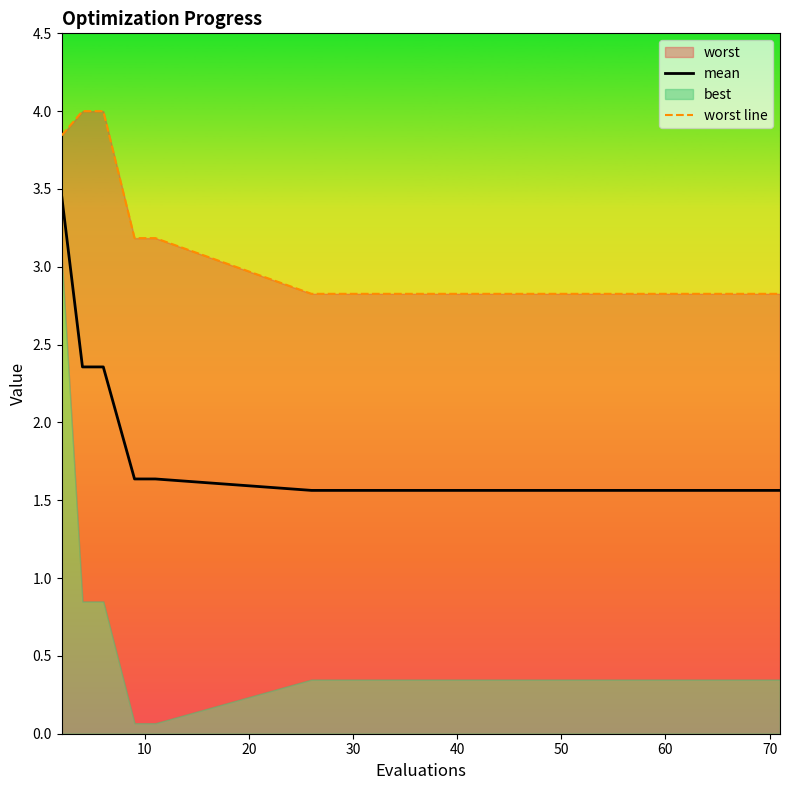

What is the lowest value of the mean series?

1.6